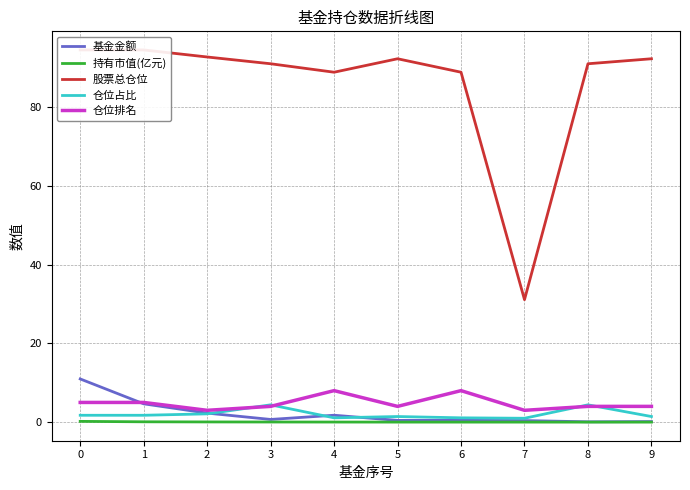

Reading left to right, extract all data points from this chart.

基金金额: 11.0	4.7	2.3	0.7	1.8	0.4	0.5	0.4	0.1	0.1
持有市值(亿元): 0.2	0.1	0.0	0.0	0.0	0.0	0.0	0.0	0.0	0.0
股票总仓位: 94.5	94.5	92.8	91.0	88.9	92.3	88.9	31.1	91.0	92.3
仓位占比: 1.7	1.7	2.1	4.4	1.1	1.4	1.1	1.0	4.4	1.4
仓位排名: 5.0	5.0	3.0	4.0	8.0	4.0	8.0	3.0	4.0	4.0